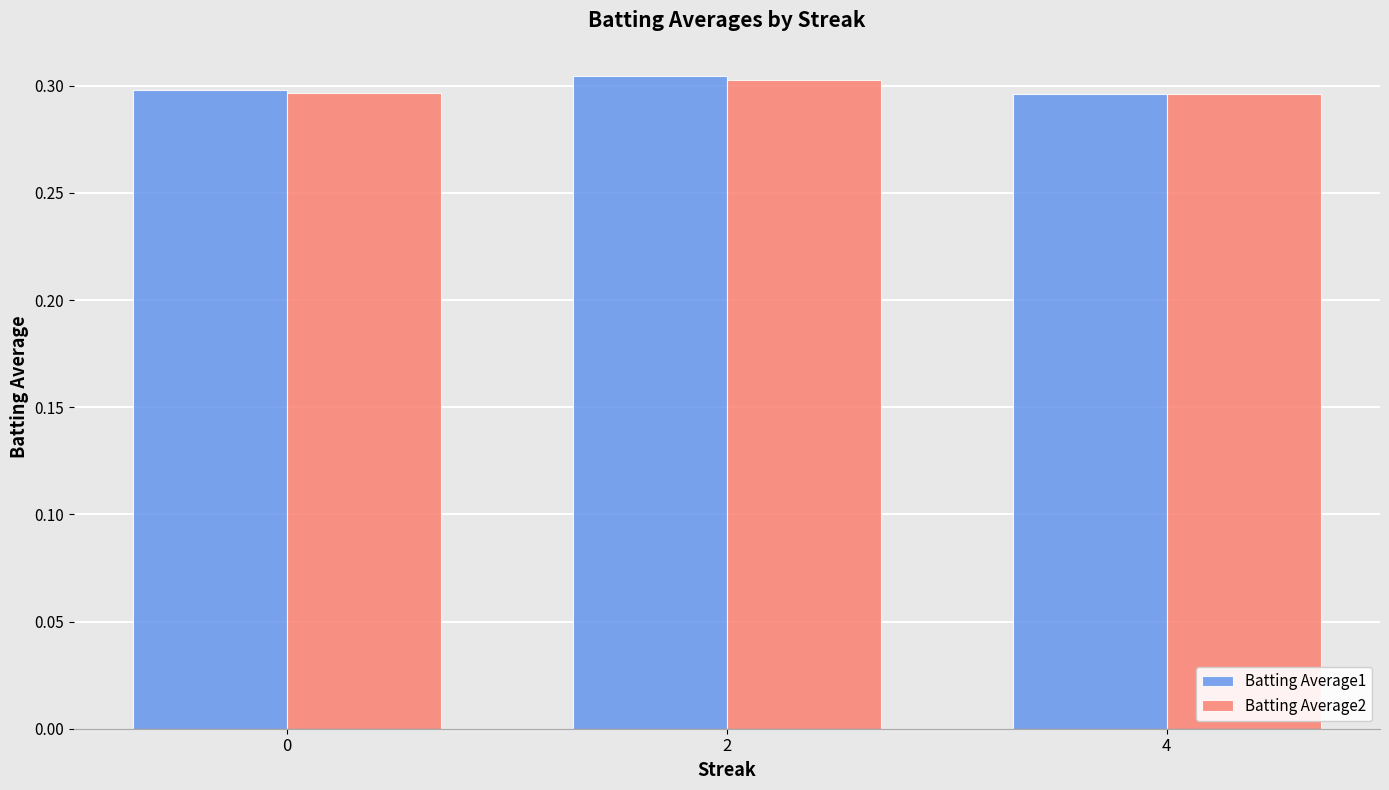

How many Batting Average2 values are between 0 and 1?

3